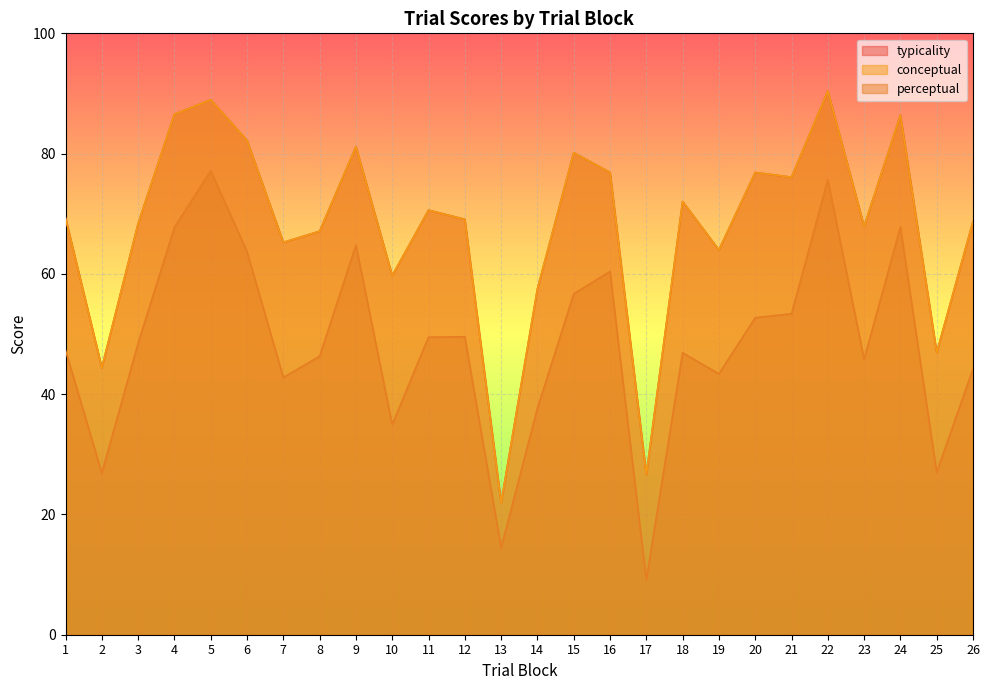

List the labels in order of typicality value, largest first.

22, 5, 4, 24, 6, 9, 15, 16, 20, 21, 18, 11, 1, 12, 26, 3, 23, 8, 7, 19, 10, 14, 25, 2, 17, 13